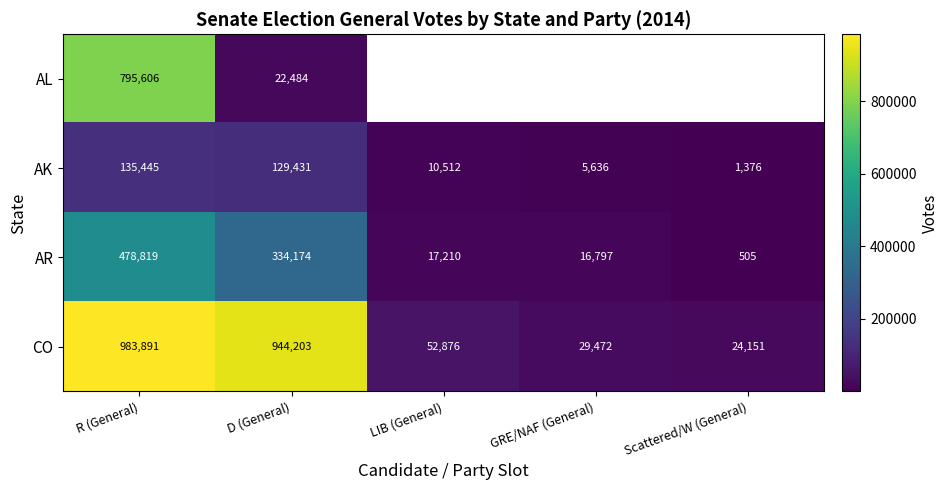

How many data points does each series have?

5